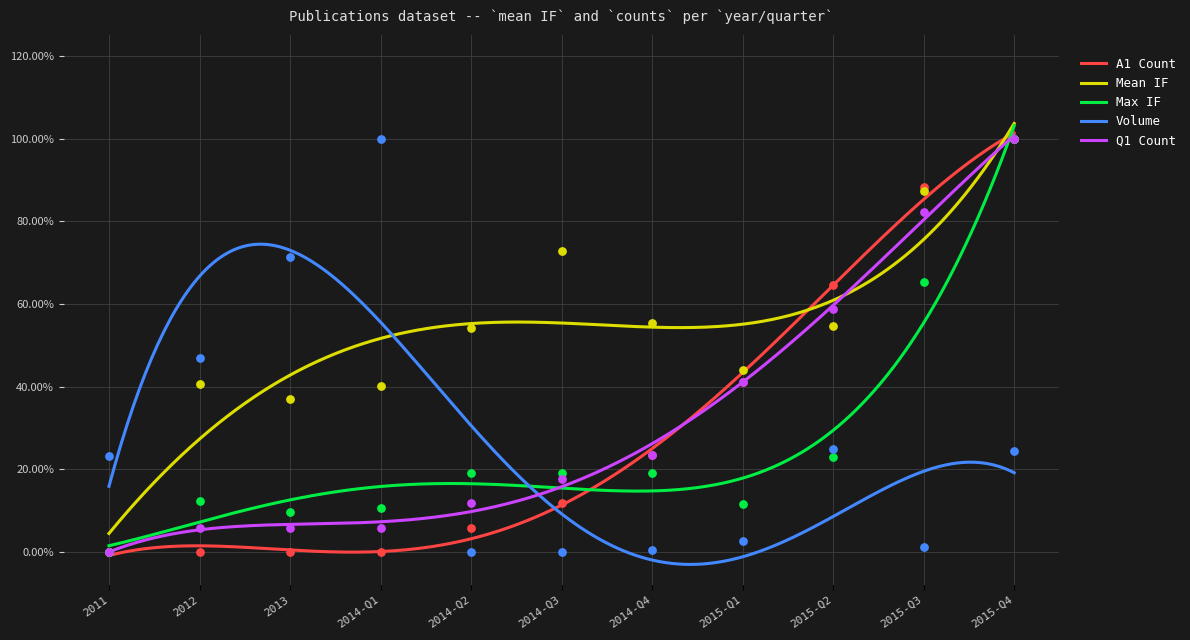

Which series reaches the minimum Y coordinate?

A1 Count